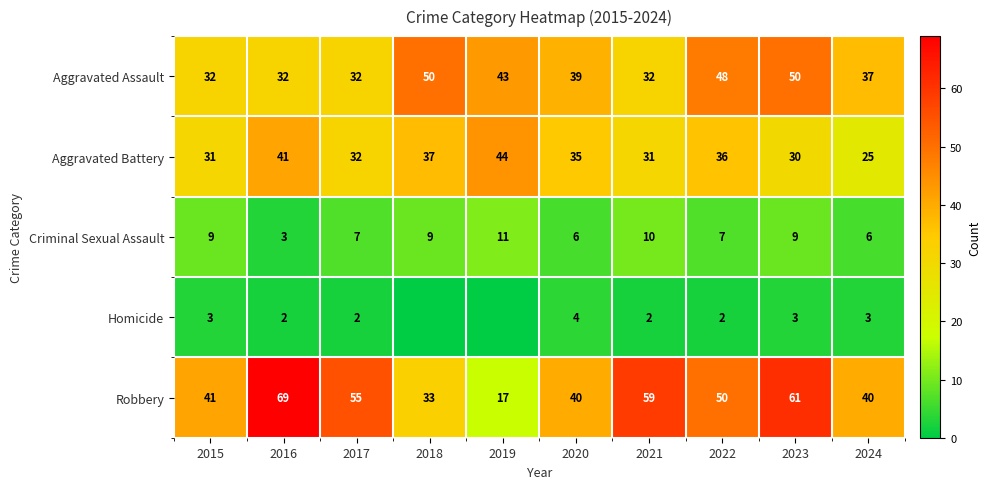

Which has a higher value, 2023 or 2024?

2023